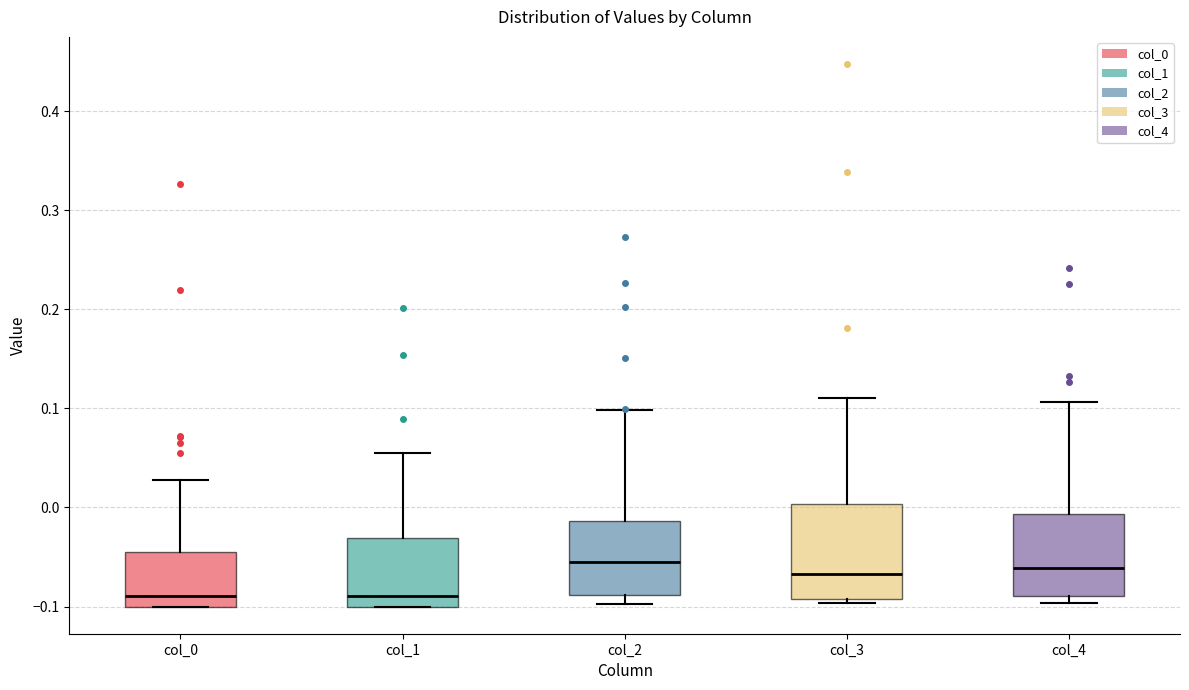

Which box is the tallest, from its lower edge to its upper edge?

col_3